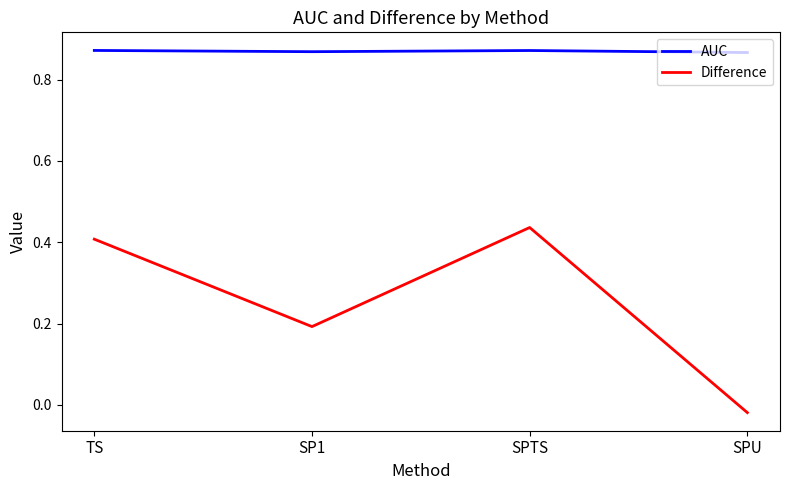

True or false: Difference has a value of 0.1 at TS.

False